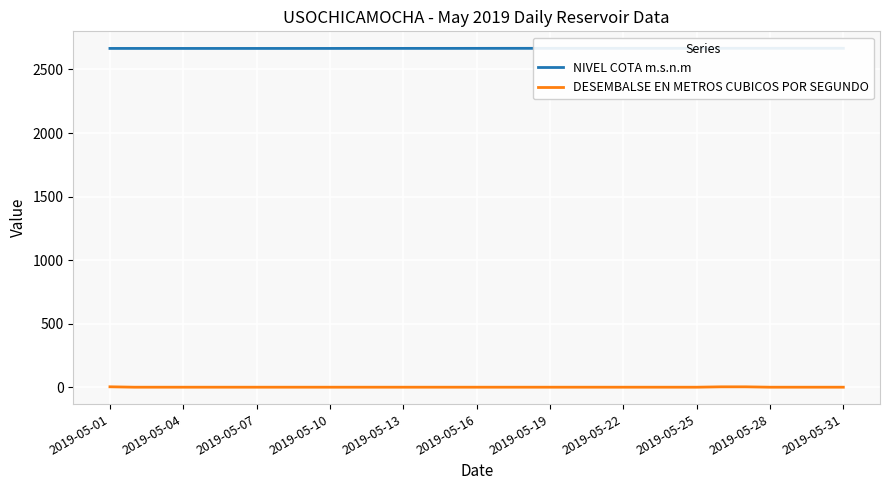

True or false: NIVEL COTA m.s.n.m and DESEMBALSE EN METROS CUBICOS POR SEGUNDO intersect in this chart.

False